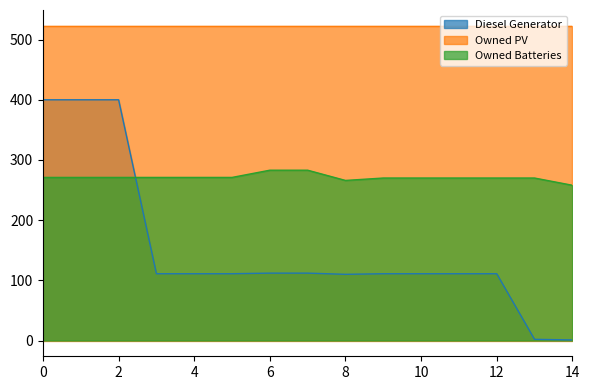

Rank the categories by Owned Batteries value from lowest to highest.

14, 8, 9, 10, 11, 12, 13, 0, 1, 2, 3, 4, 5, 6, 7